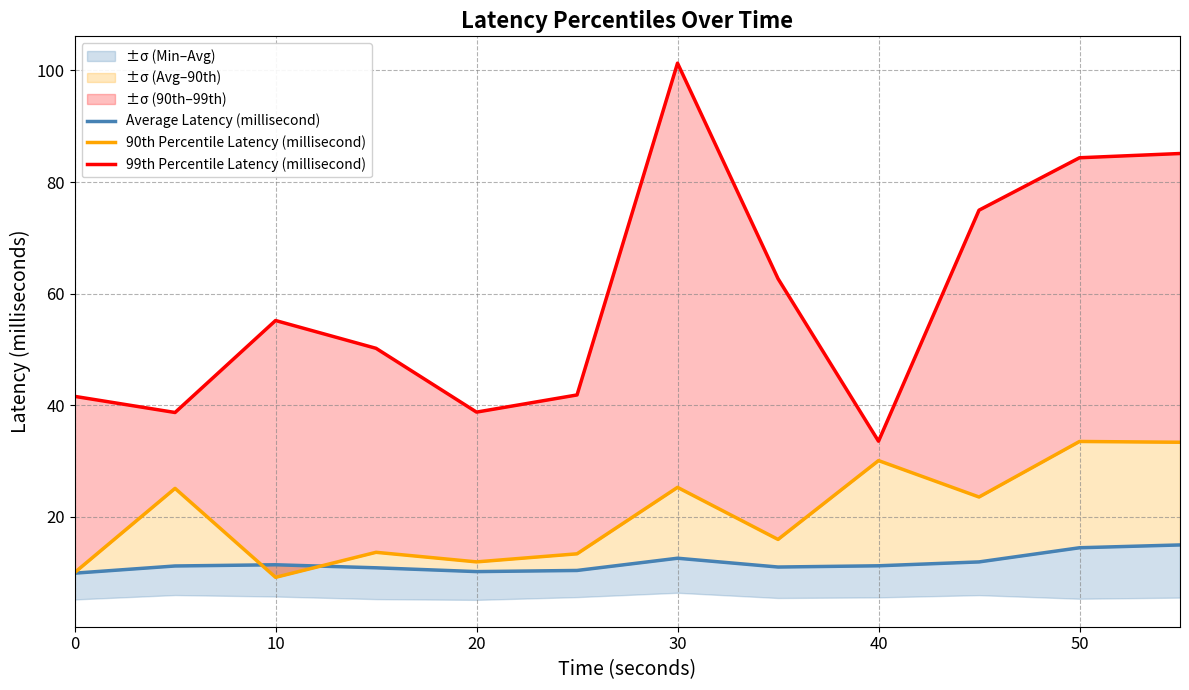

What is the sum of all 90th Percentile Latency (millisecond) values?

245.1